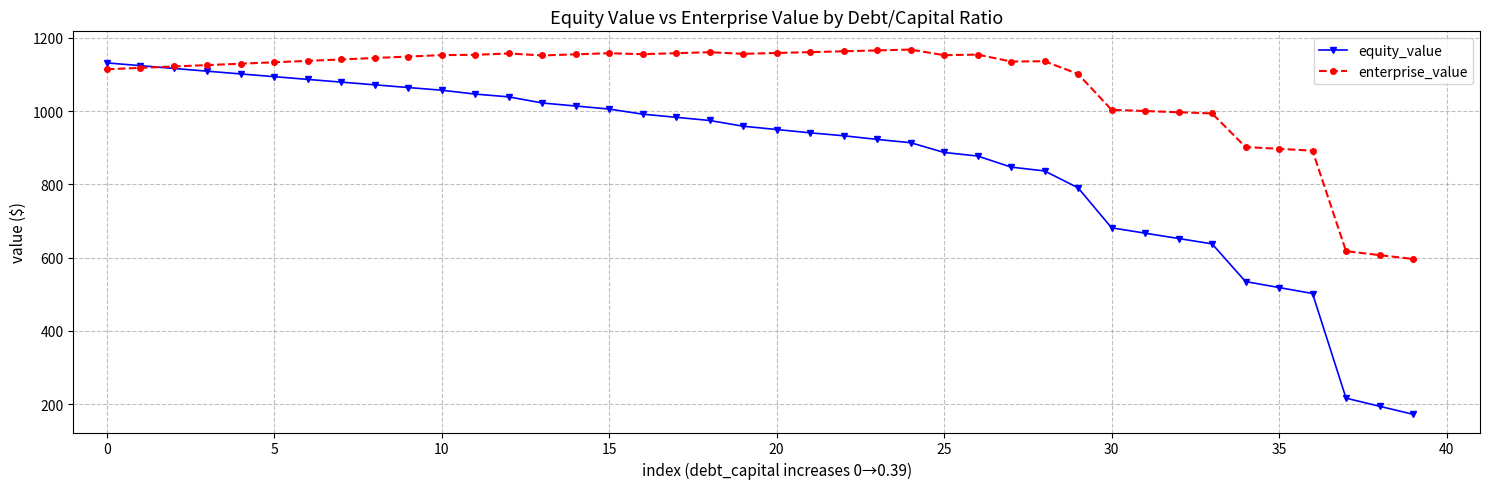

Rank the series by their average value, from lowest to highest.

equity_value, enterprise_value